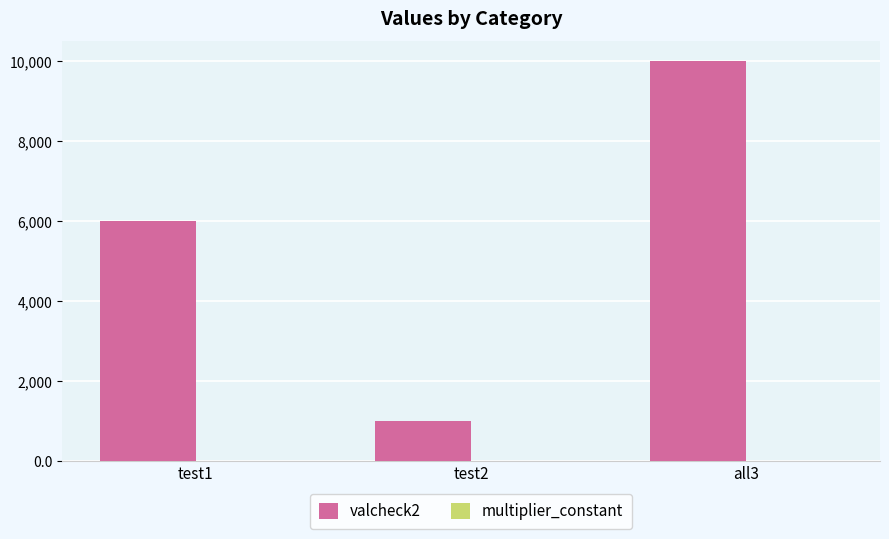

At which category is the sum across all series the highest?

all3